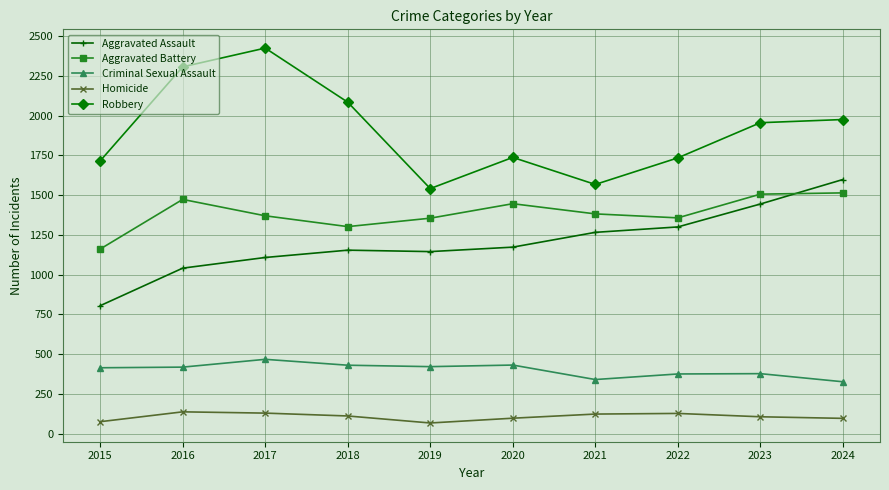

How many categories are shown in the chart?

10